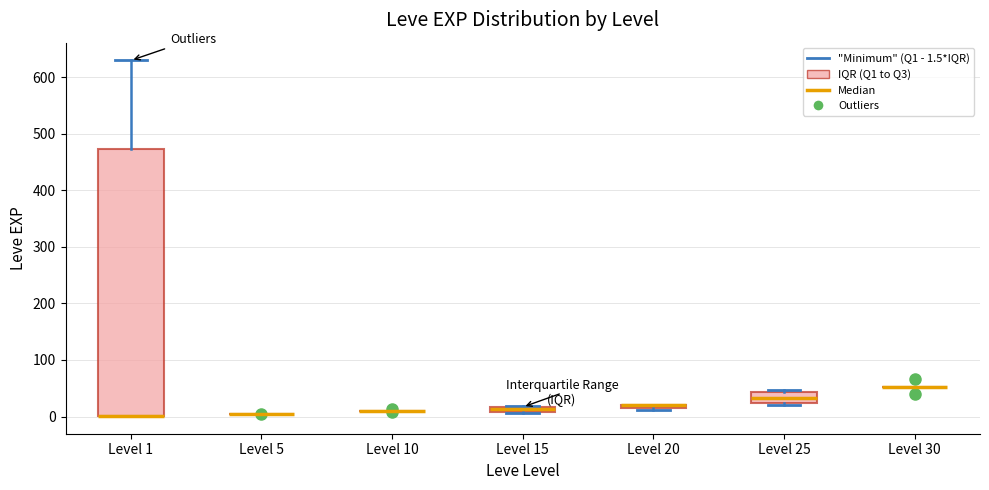

Which box is the tallest, from its lower edge to its upper edge?

Level 1